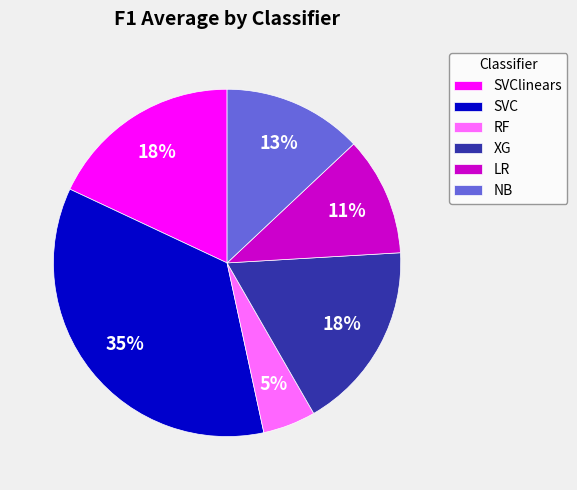

Do SVClinears and SVC together represent more than half of the pie?

Yes